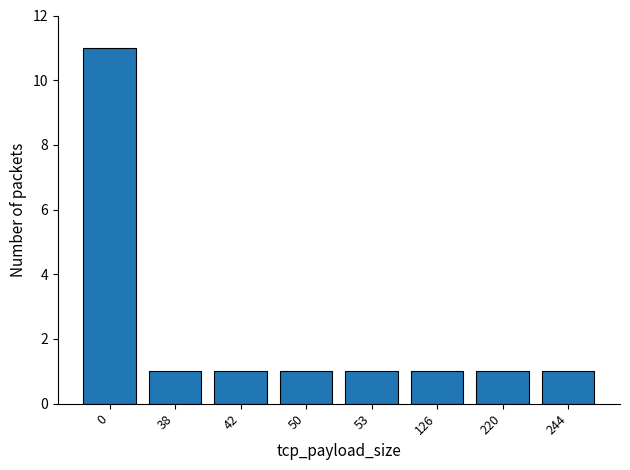

What is the difference between the maximum and minimum values?

10